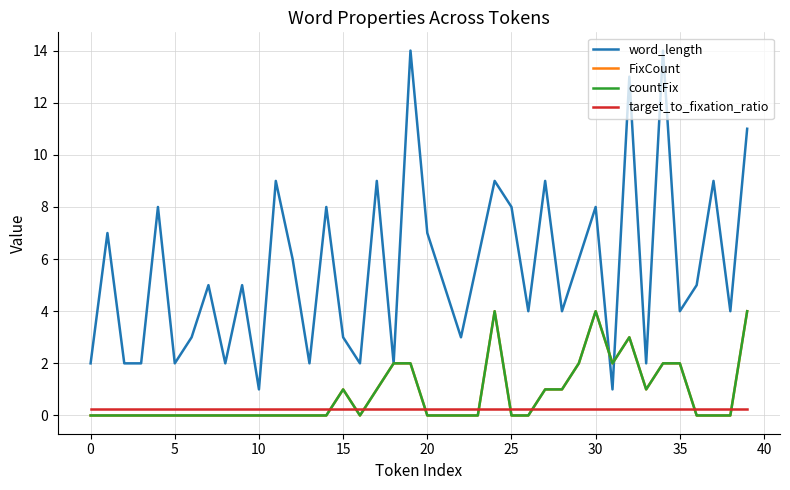

In FixCount, how many points are lower than both neighbors (excluding endpoints)?

3